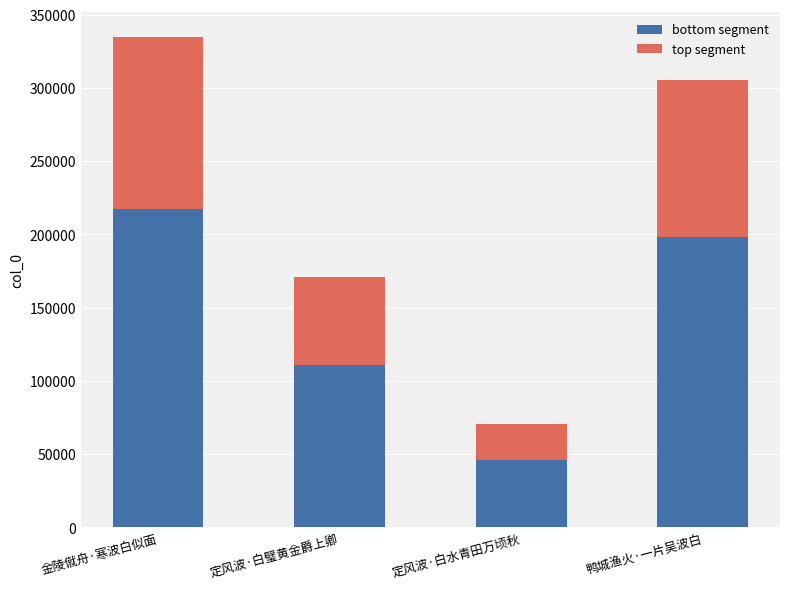

List the labels in order of bottom segment value, largest first.

金陵僦舟·寒波白似面, 鸭城渔火·一片吴波白, 定风波·白璧黄金爵上卿, 定风波·白水青田万顷秋